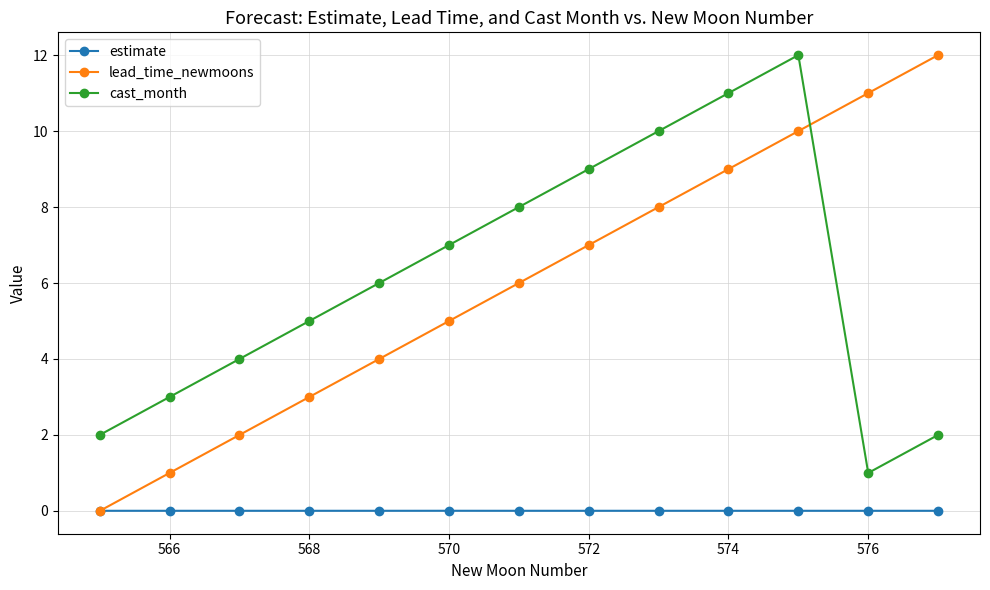

What is the value of the lead_time_newmoons point at the 2nd from the left?

1.0